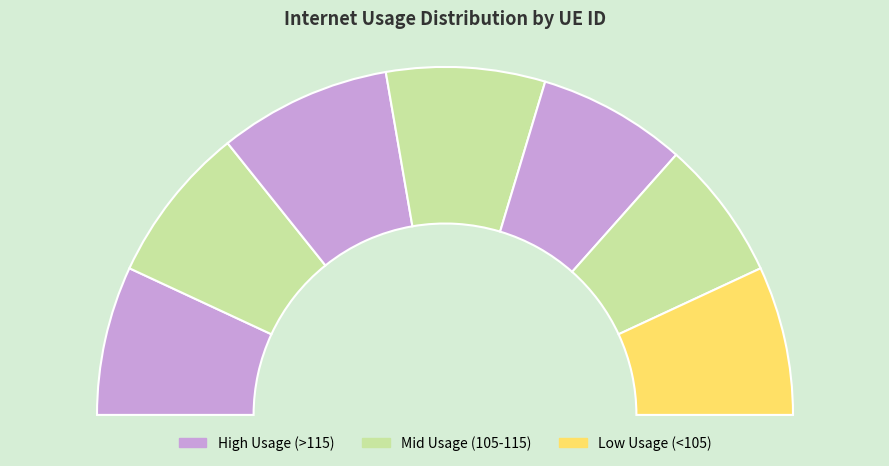

The 1277983 slice represents 26% of the pie. True or false?

False